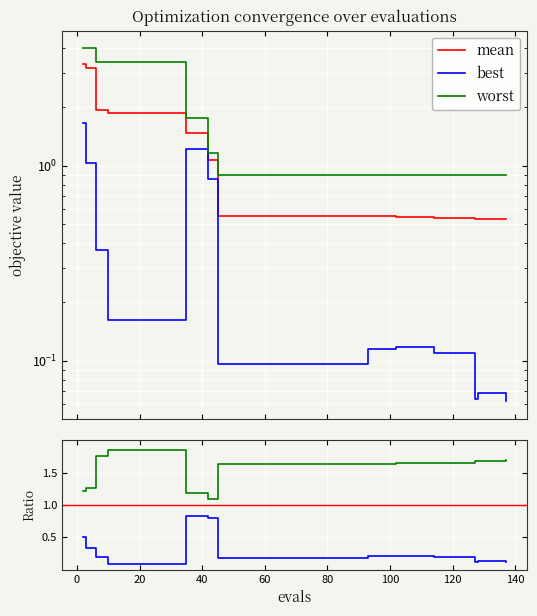

What is the difference between the mean values at 6 and 30?

0.1